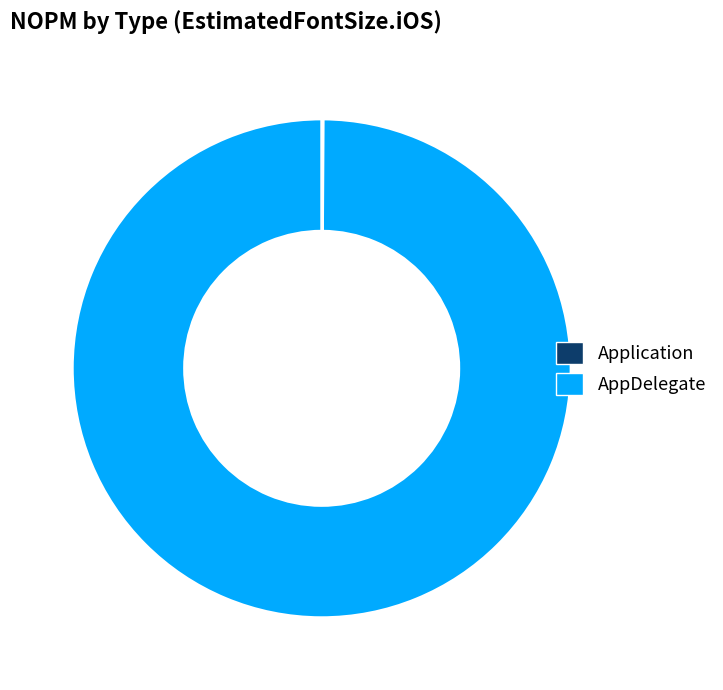

Which slice is the largest?

AppDelegate